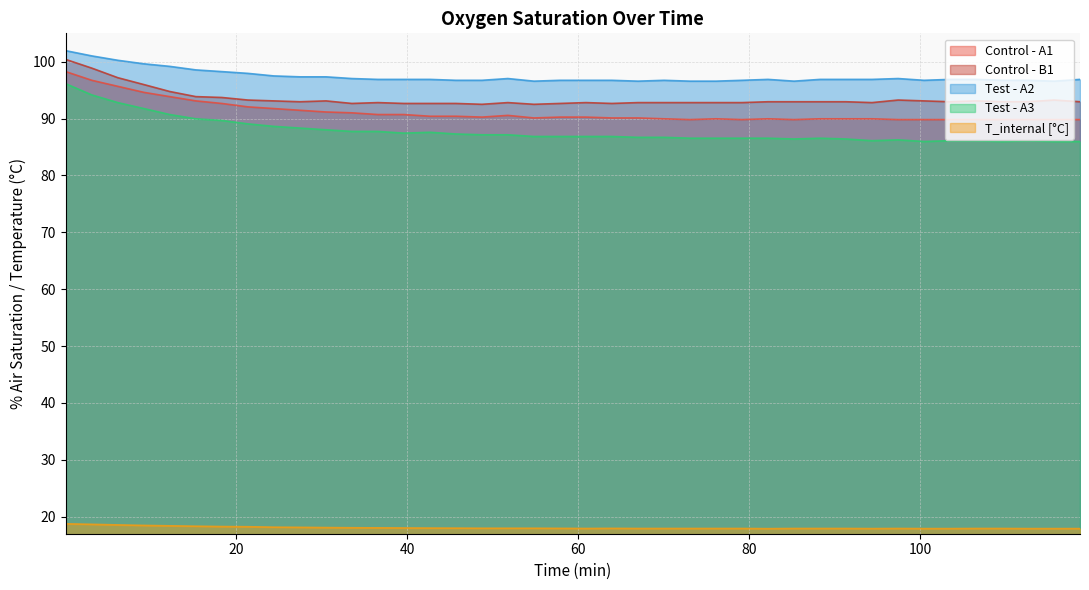

Which series has the largest range (max minus min)?

Test - A3